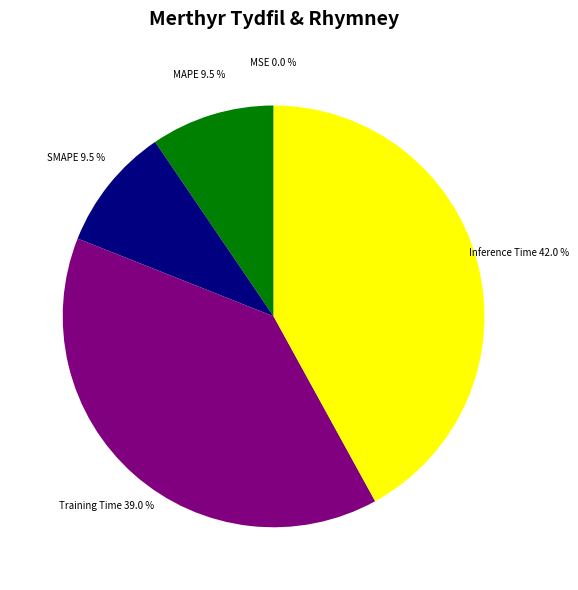

What percentage is NOT represented by Training Time?

61.0%